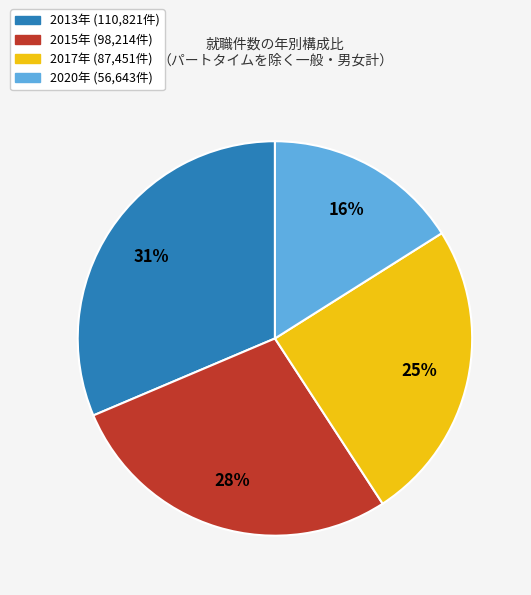

Does any single category account for the majority?

No